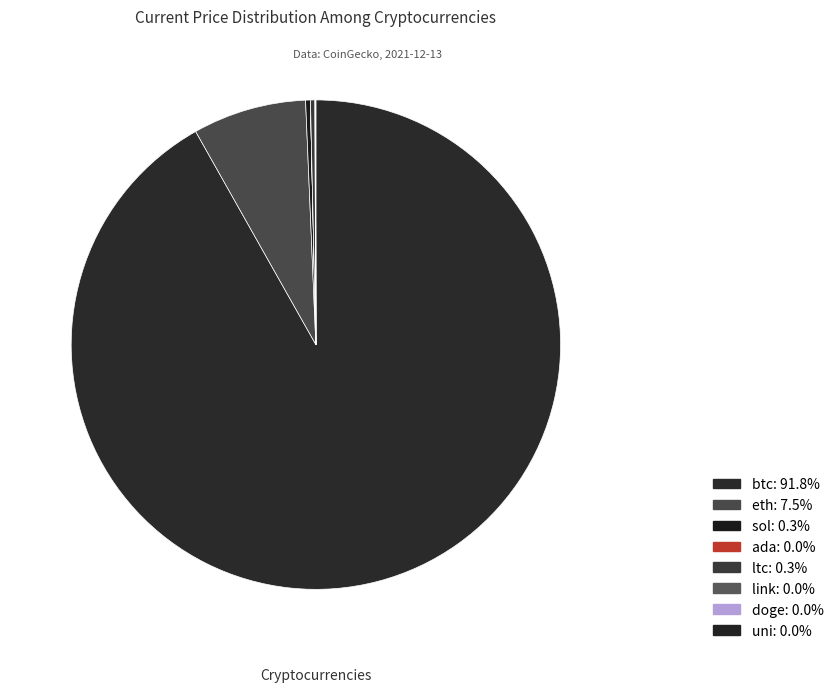

The link slice represents 0% of the pie. True or false?

True